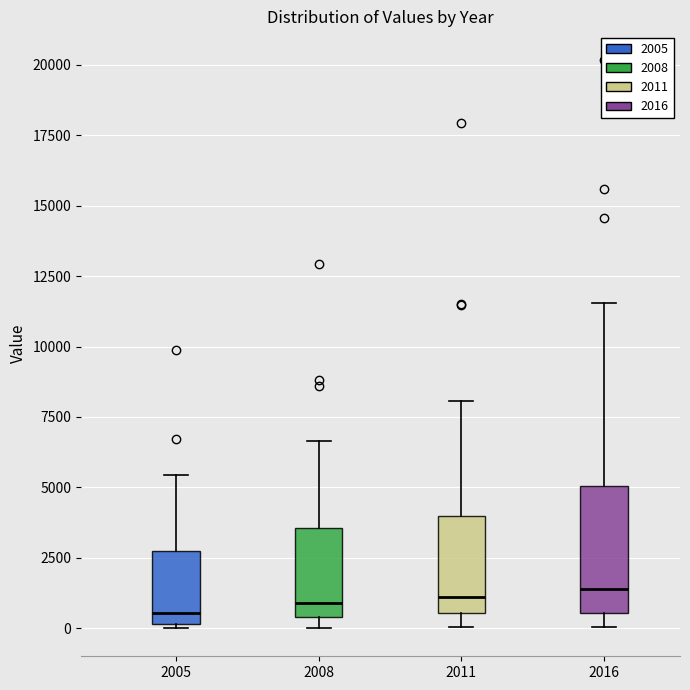

Where does the upper whisker of the box at x = 2008 end on the y-axis? The values are not printed on the chart, so give them approximately, as read against the axis.

6500